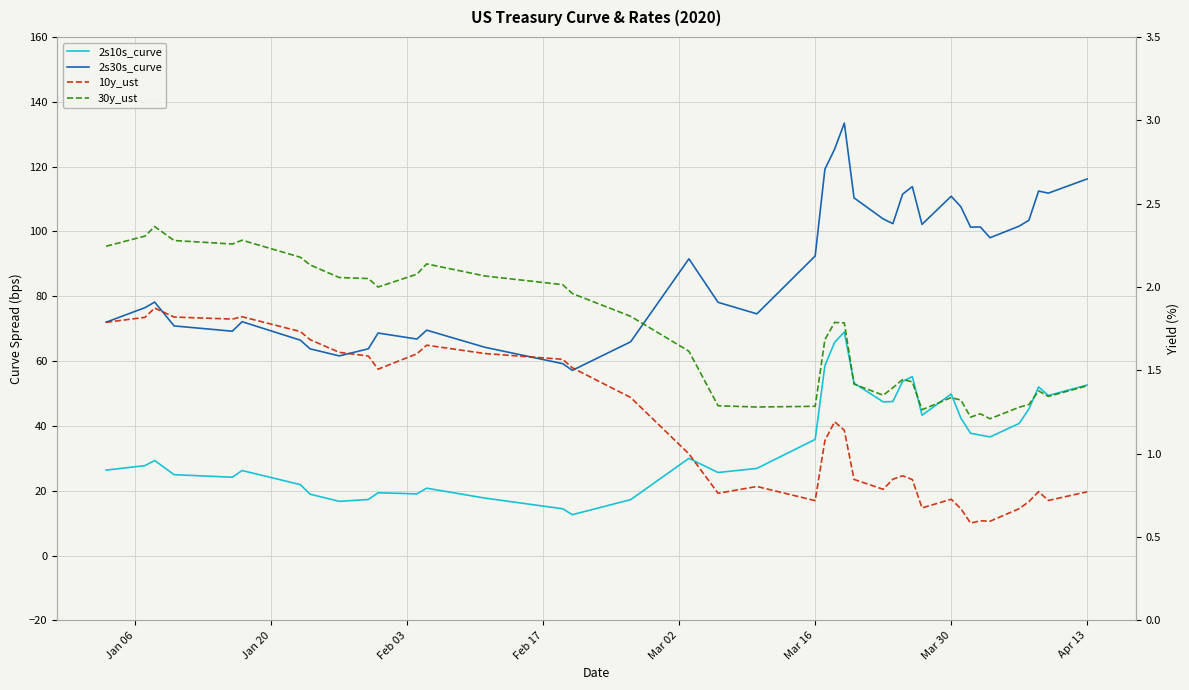

At how many categories does at least one series exceed 28?

40